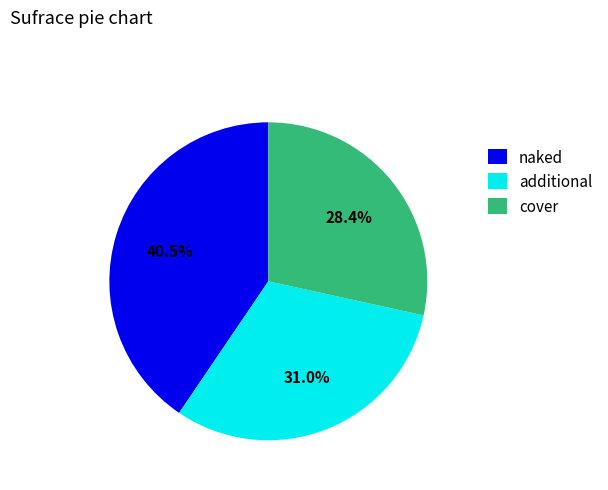

Which slice is the largest?

naked